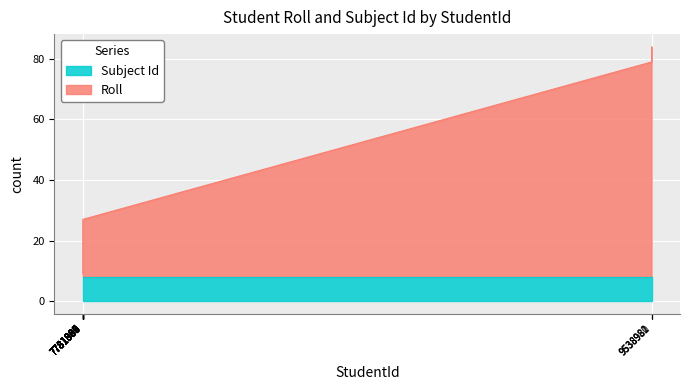

What is the highest value of the Subject Id series?

8